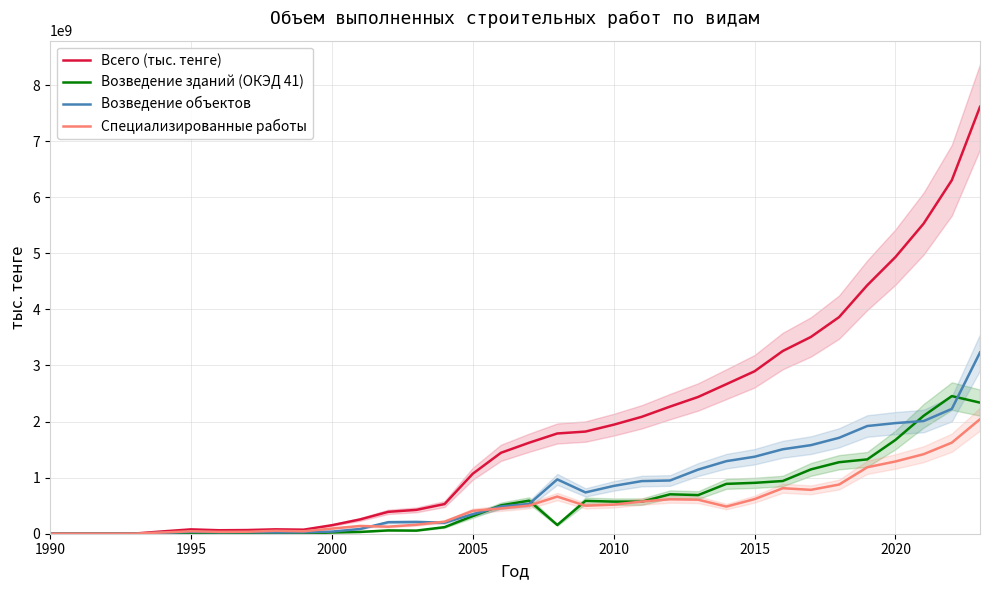

What is the maximum value for Всего (тыс. тенге)?

7612810331